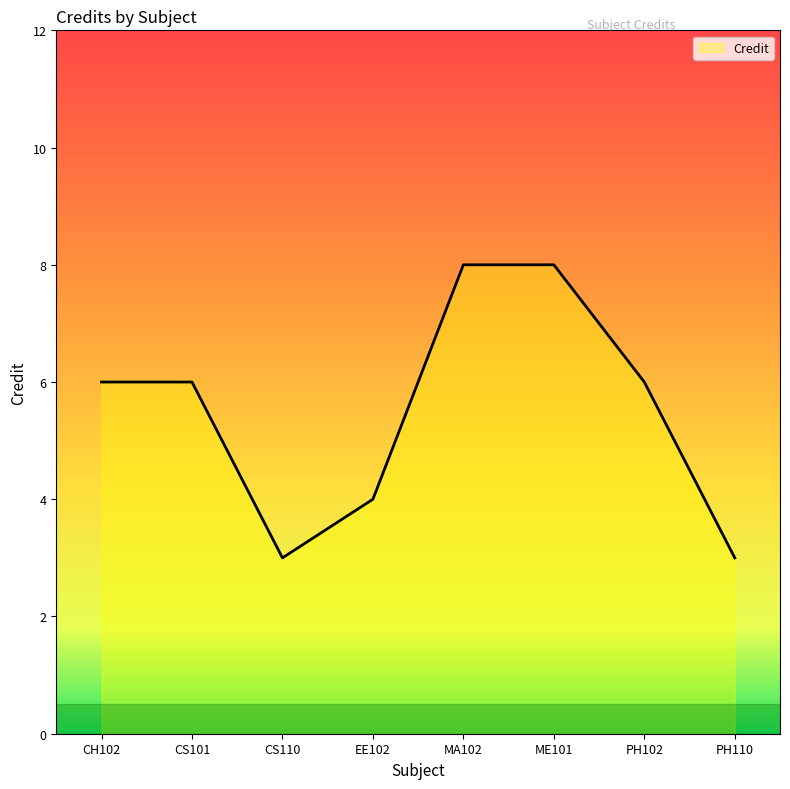

What value does the data have at CS101?

6